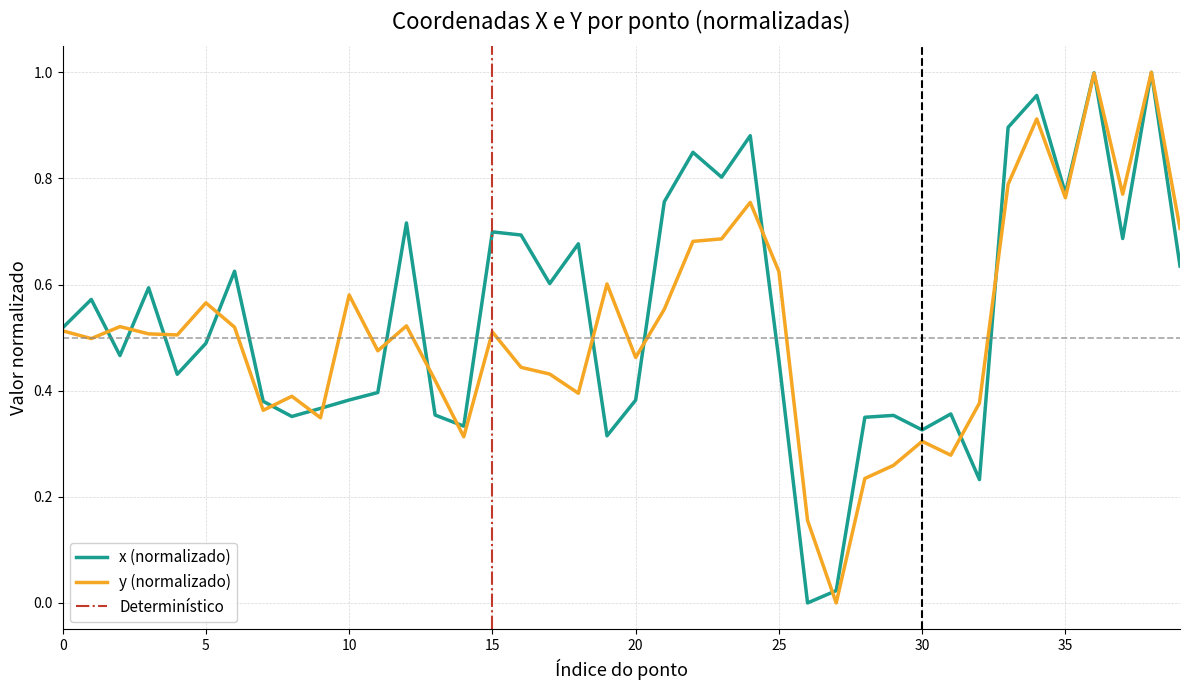

List the series in order of their peak value, lowest first.

x, y